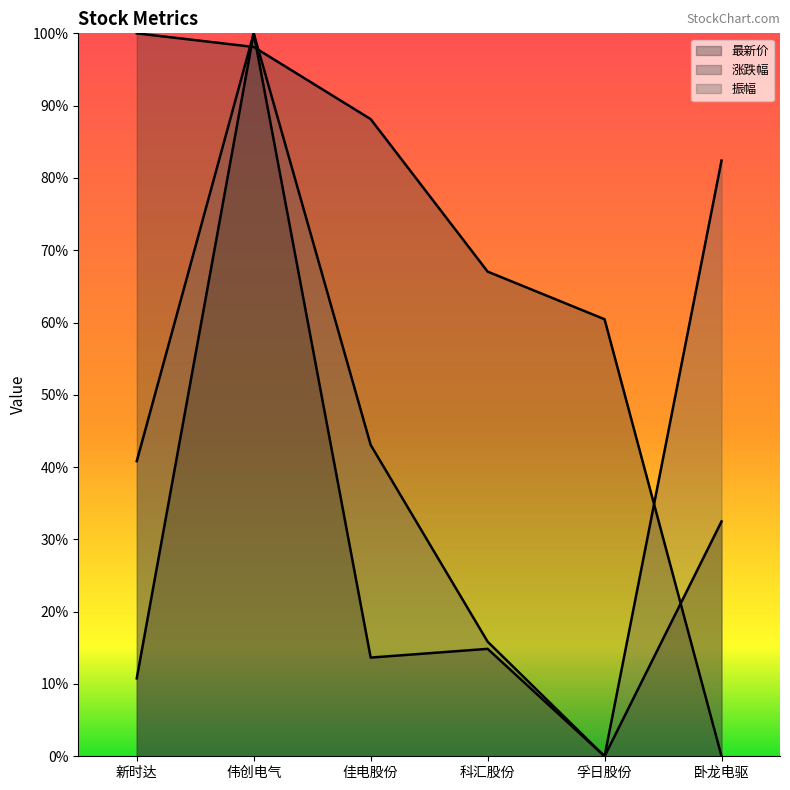

At which label is 涨跌幅 closest to 50?

孚日股份